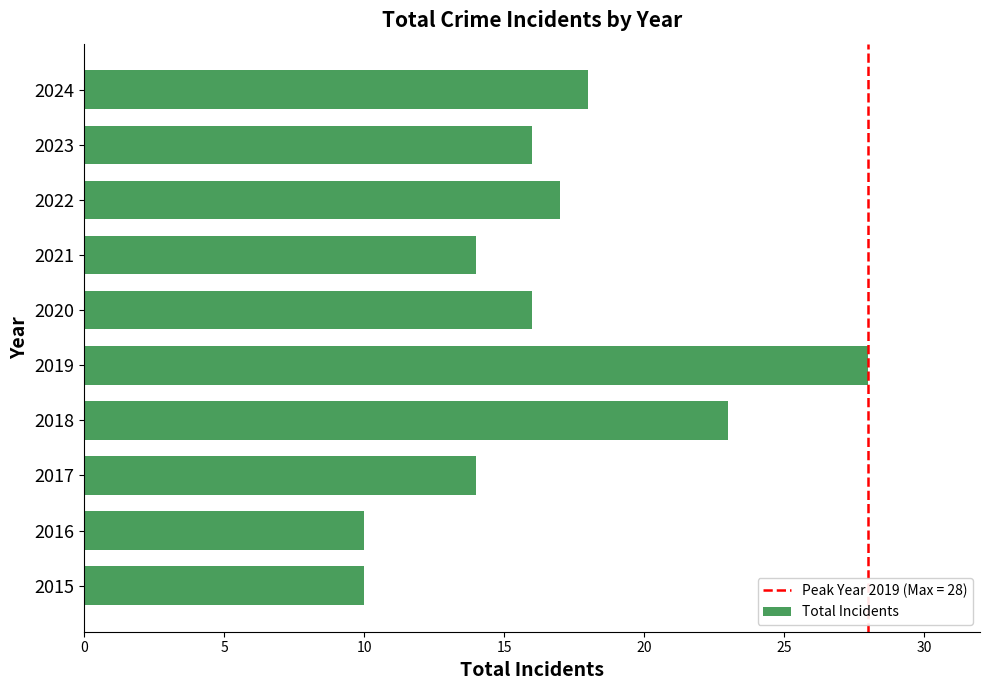

Reading top to bottom, what are all the values shown in this chart?

18	16	17	14	16	28	23	14	10	10